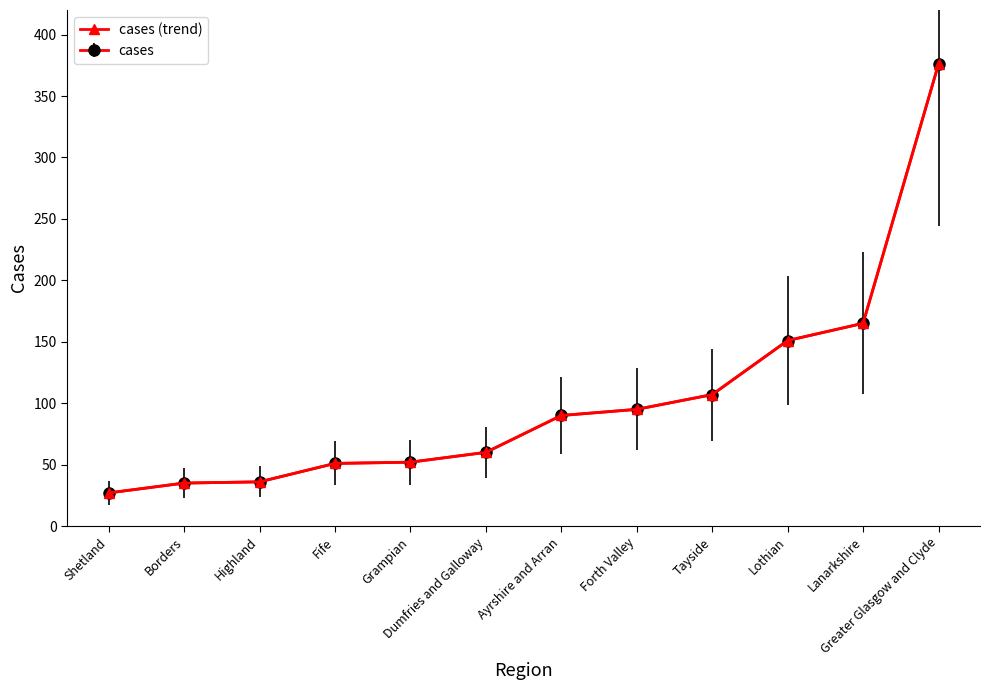

Is this an area chart (filled region under the line)?

No